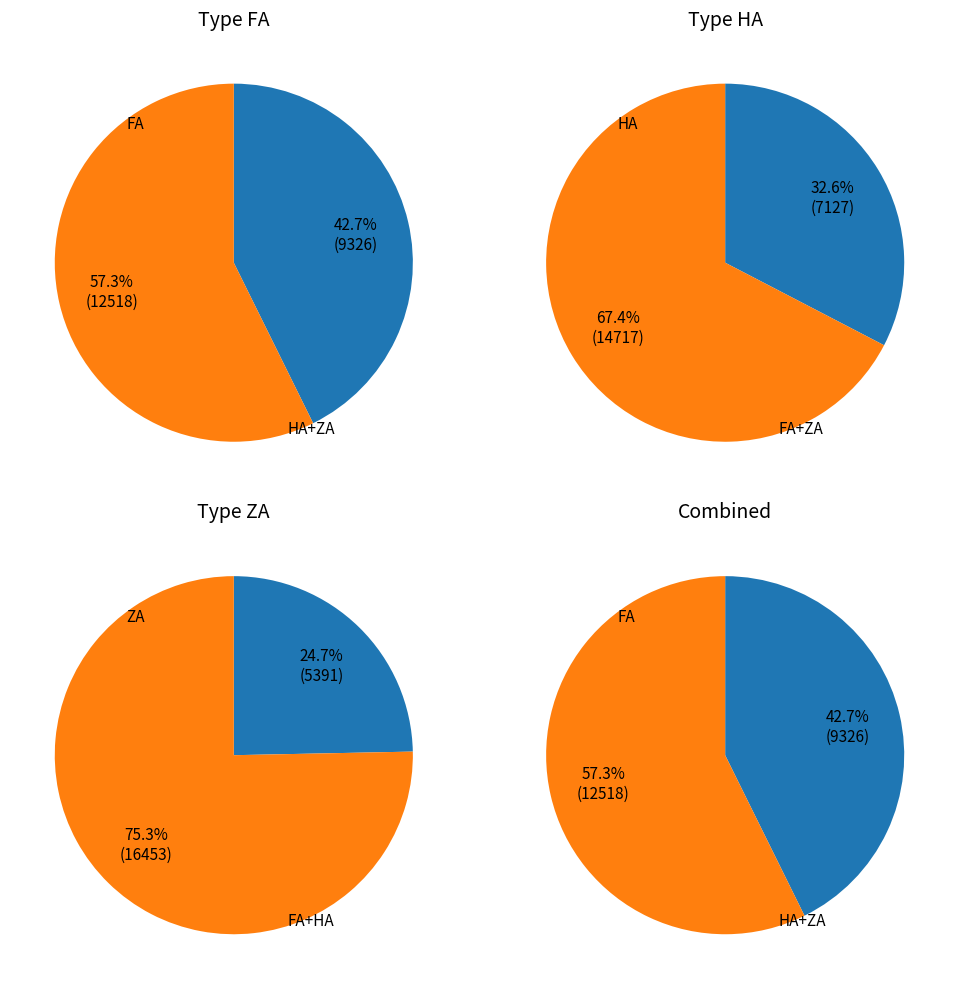

Is it true that ZA is 20% of the pie?

False